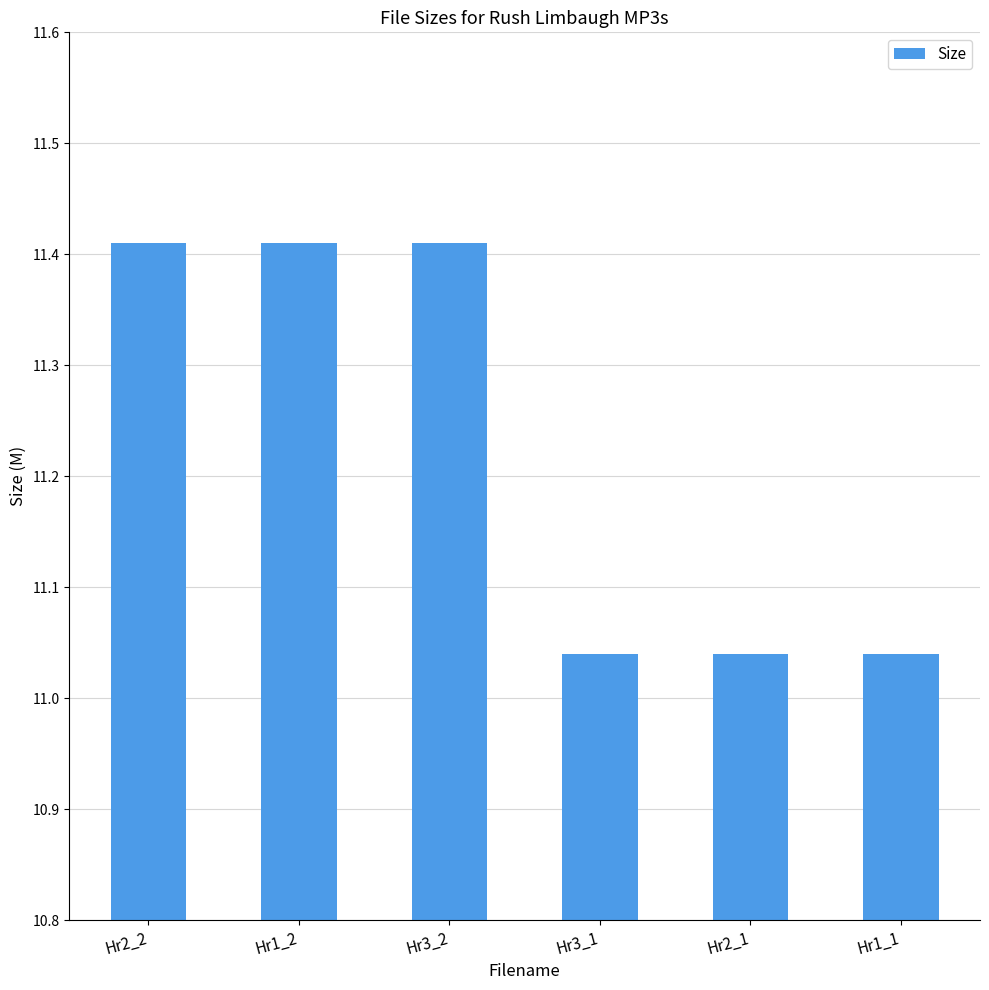

Are the bars horizontal?

No